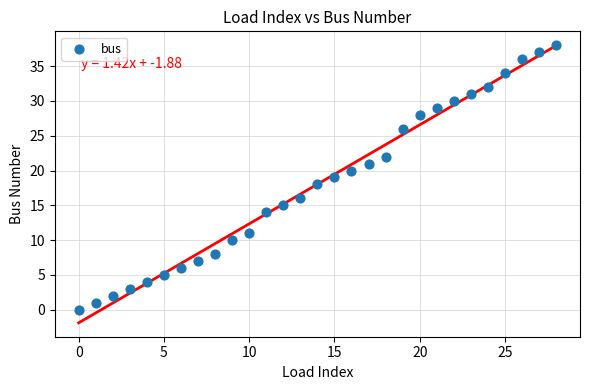

What is the range of Y values (max minus min)?

38